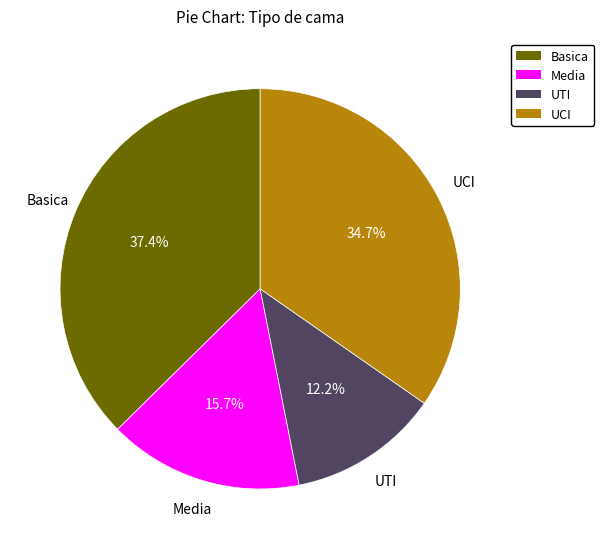

Which has a higher value, Media or UTI?

Media